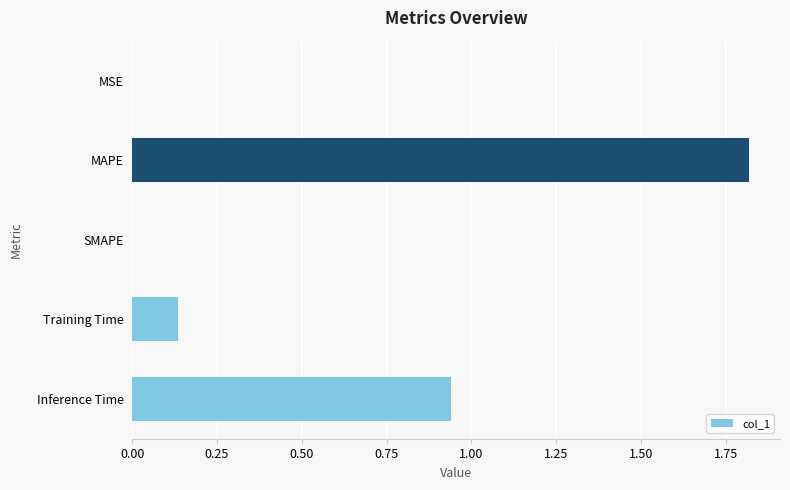

The chart shows a value of 0.0 at SMAPE. True or false?

True